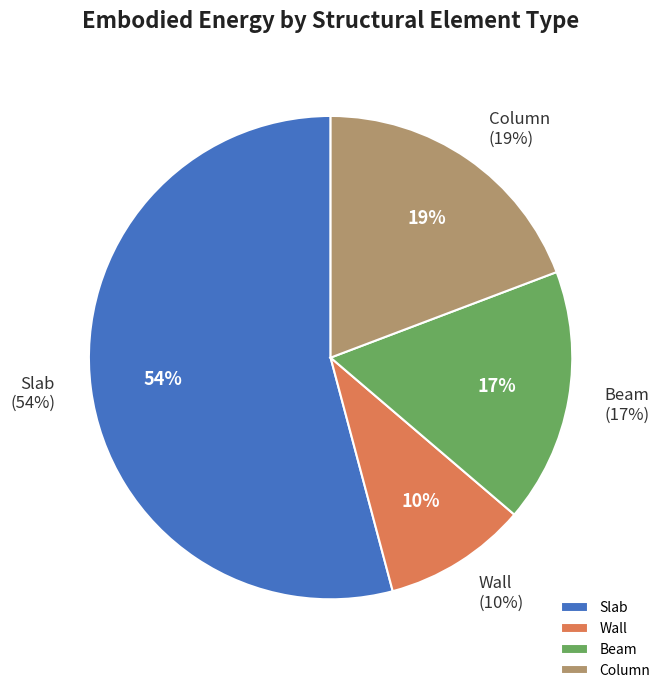

Is it true that Slab is 54% of the pie?

True